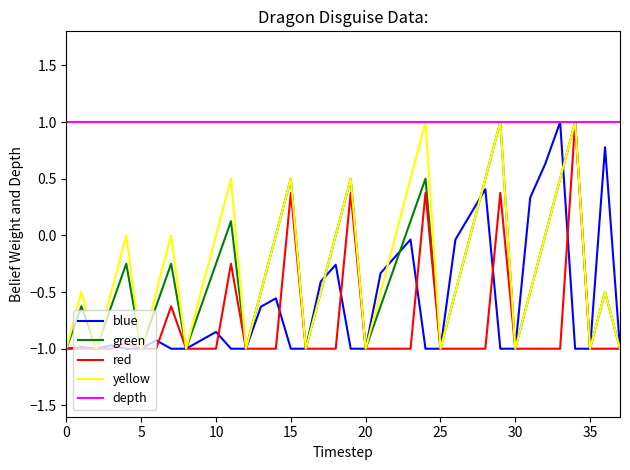

What is the highest value of the red series?

1.0